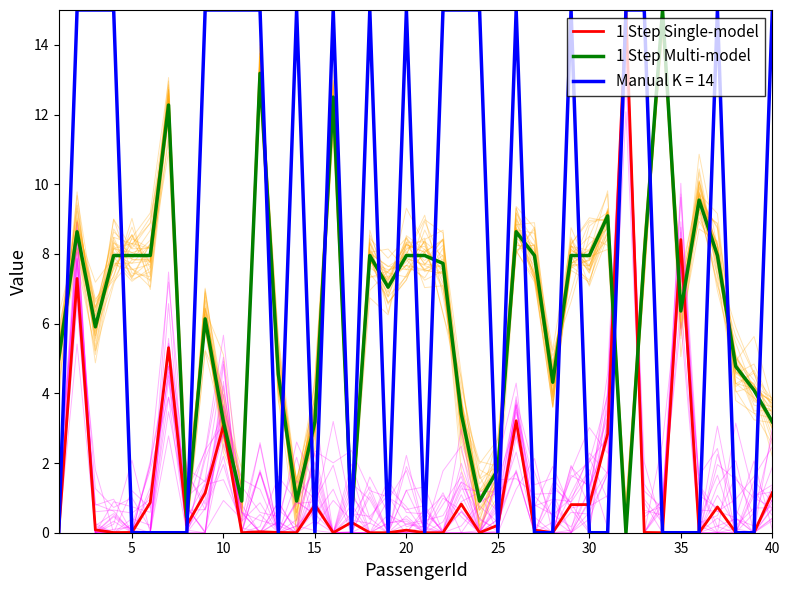

What are all the series names shown in the legend?

1 Step Single-model, 1 Step Multi-model